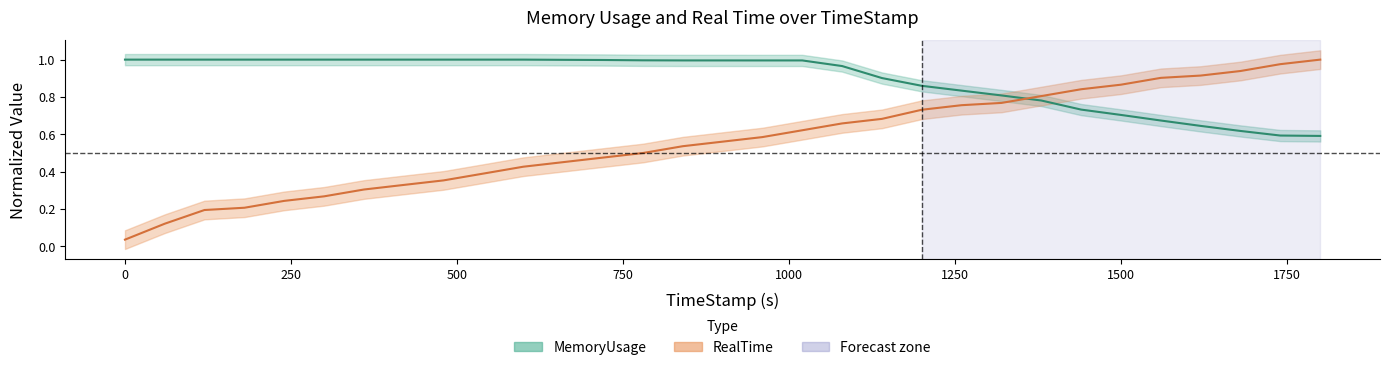

Reading left to right, what are all the values shown in this chart?

RealTime: 0.0	0.1	0.2	0.2	0.2	0.3	0.3	0.3	0.4	0.4	0.4	0.5	0.5	0.5	0.5	0.6	0.6	0.6	0.7	0.7	0.7	0.8	0.8	0.8	0.8	0.9	0.9	0.9	0.9	1.0	1.0
MemoryUsage: 1.0	1.0	1.0	1.0	1.0	1.0	1.0	1.0	1.0	1.0	1.0	1.0	1.0	1.0	1.0	1.0	1.0	1.0	1.0	0.9	0.9	0.8	0.8	0.8	0.7	0.7	0.7	0.6	0.6	0.6	0.6